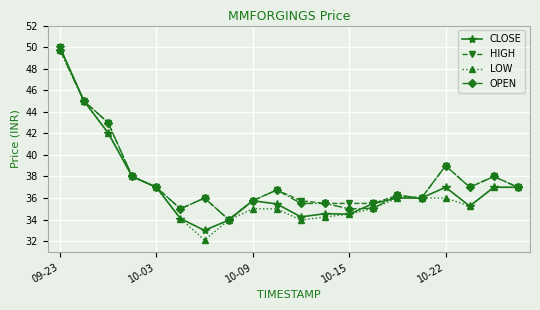

What are all the series names shown in the legend?

CLOSE, HIGH, LOW, OPEN